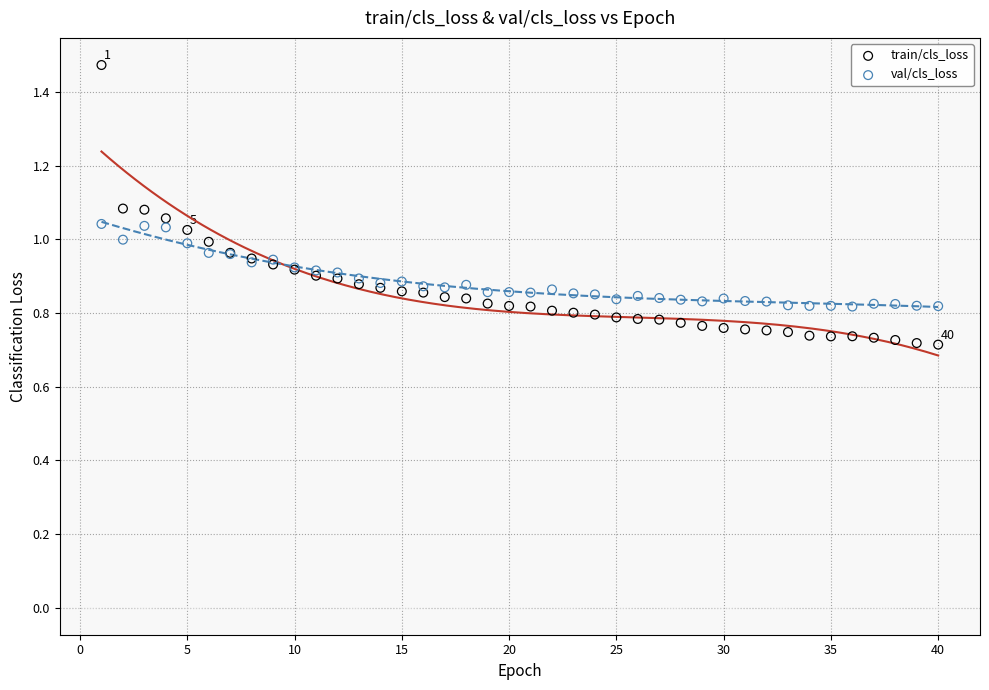

Which series contains the lowest Y value?

train/cls_loss